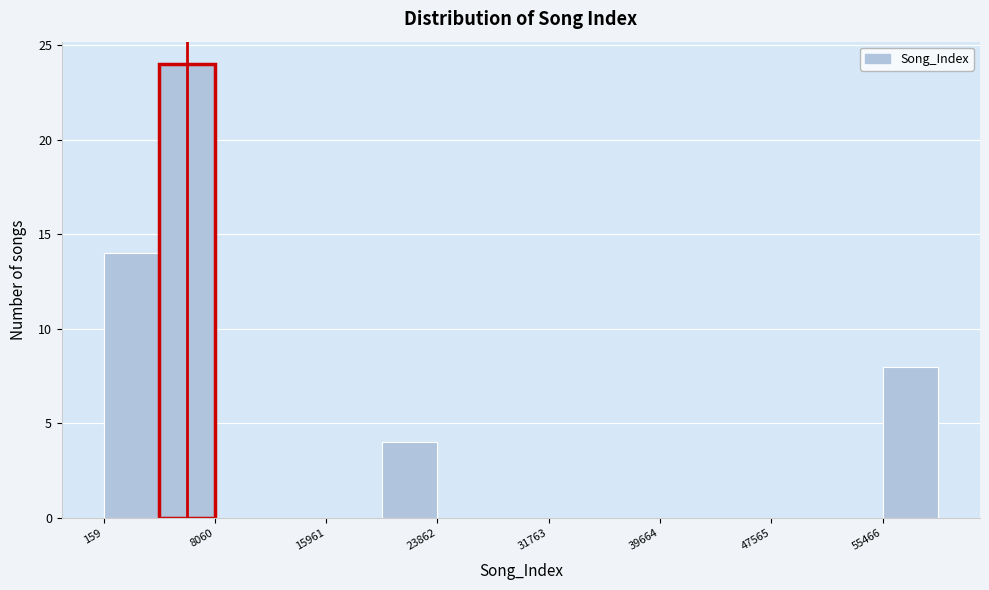

Around what value on the x-axis is the tallest bar? Give the approximate position of its centre, as read against the axis.

6000